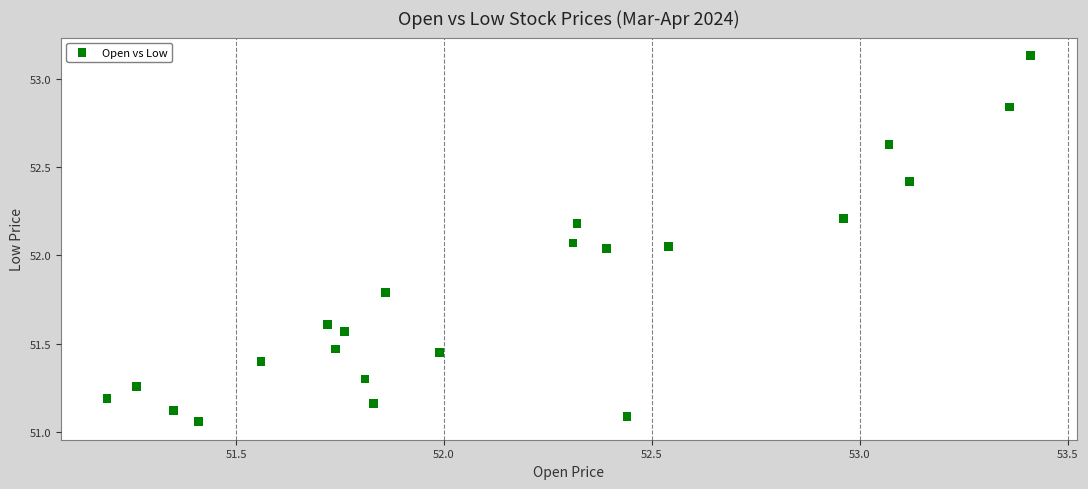

What is the range of X values (max minus min)?

2.2